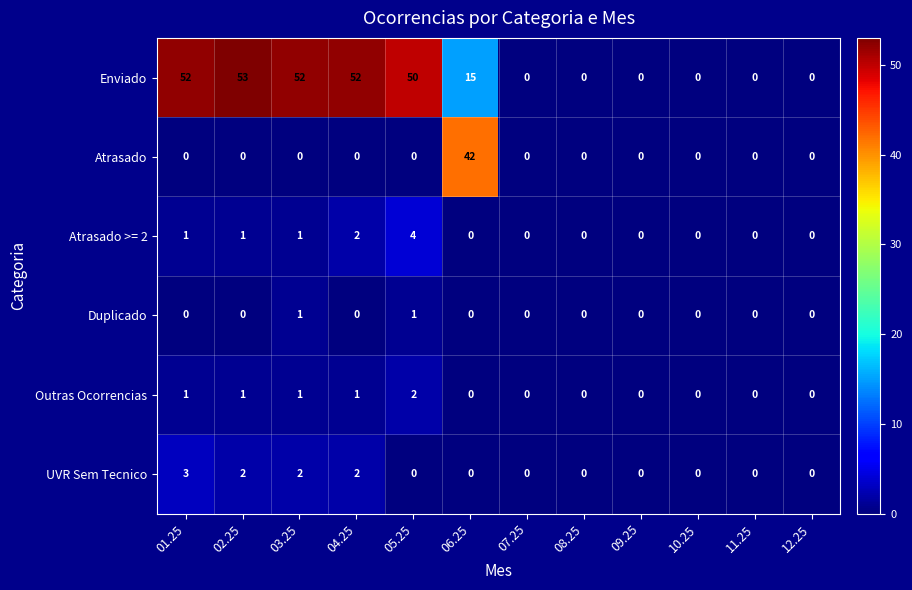

At which label does Enviado reach its peak?

02.25